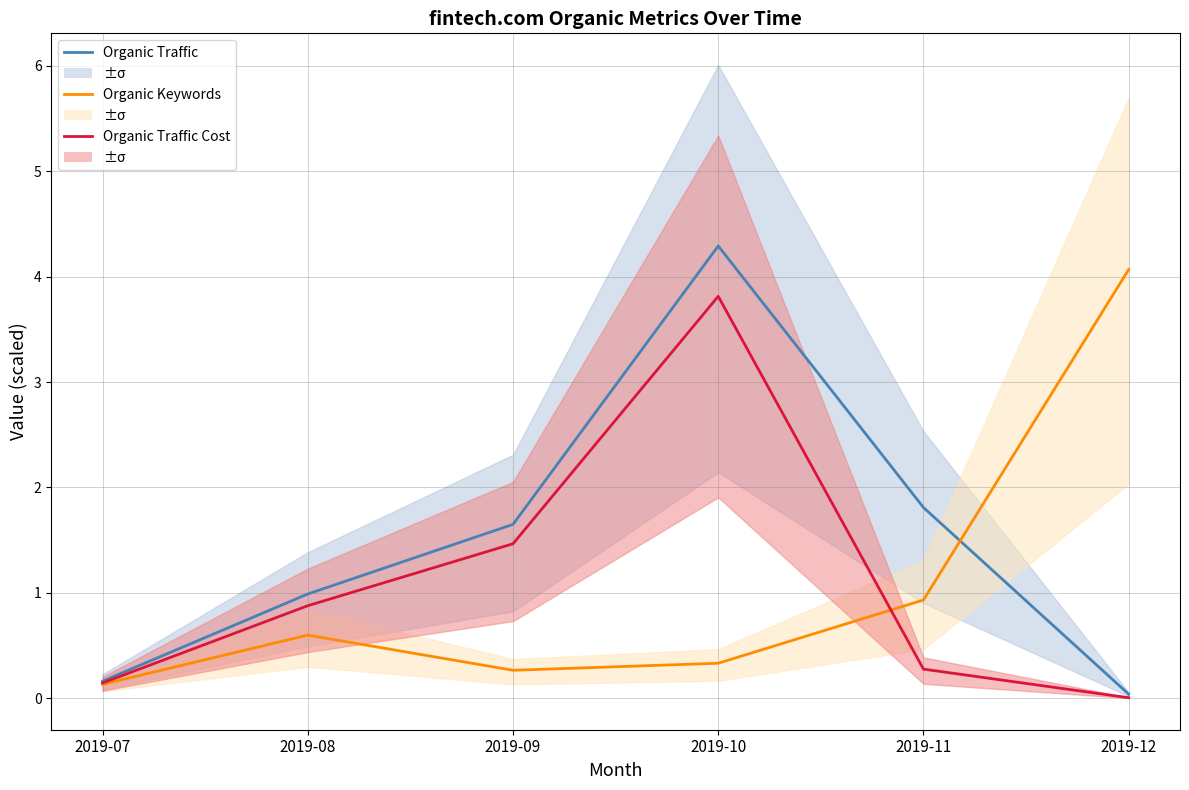

What is the greatest value displayed?

4.3